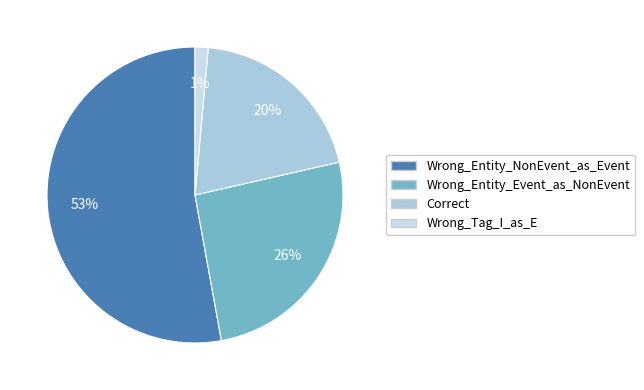

How many segments does this pie chart have?

4